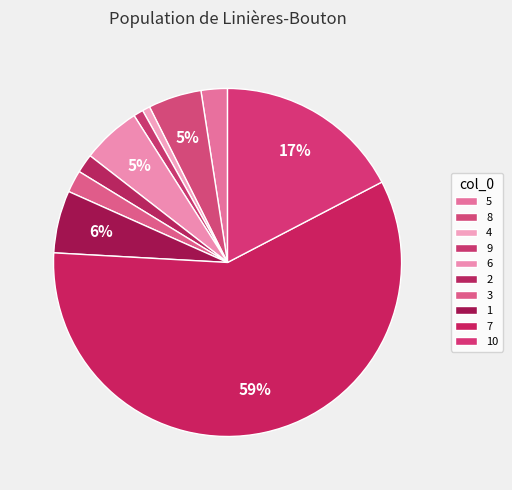

What percentage is NOT represented by 5?

97.6%